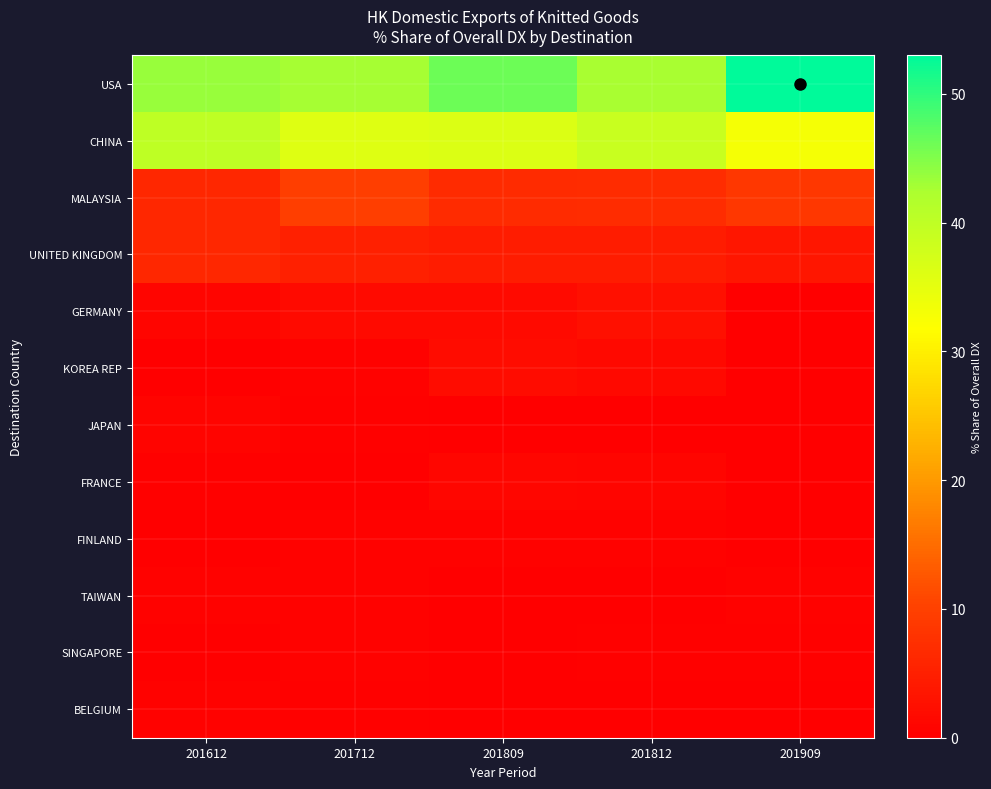

Reading right to left, what are all the values shown in this chart?

USA: 201909=53.0	201812=42.5	201809=46.2	201712=42.8	201612=43.5
CHINA: 201909=33.1	201812=38.9	201809=36.3	201712=35.9	201612=40.1
MALAYSIA: 201909=8.6	201812=6.9	201809=6.7	201712=9.7	201612=6.1
UNITED KINGDOM: 201909=3.6	201812=4.5	201809=4.4	201712=5.1	201612=6.0
GERMANY: 201909=0.0	201812=2.7	201809=1.7	201712=1.9	201612=0.9
KOREA REP: 201909=0.0	201812=1.6	201809=1.9	201712=0.5	201612=0.0
JAPAN: 201909=0.1	201812=0.2	201809=0.1	201712=0.3	201612=0.8
FRANCE: 201909=0.0	201812=0.9	201809=1.1	201712=0.2	201612=0.2
FINLAND: 201909=0.0	201812=0.4	201809=0.5	201712=0.5	201612=0.0
TAIWAN: 201909=0.5	201812=0.1	201809=0.1	201712=0.4	201612=0.5
SINGAPORE: 201909=0.2	201812=0.4	201809=0.1	201712=0.6	201612=0.2
BELGIUM: 201909=0.2	201812=0.0	201809=0.0	201712=0.3	201612=0.4